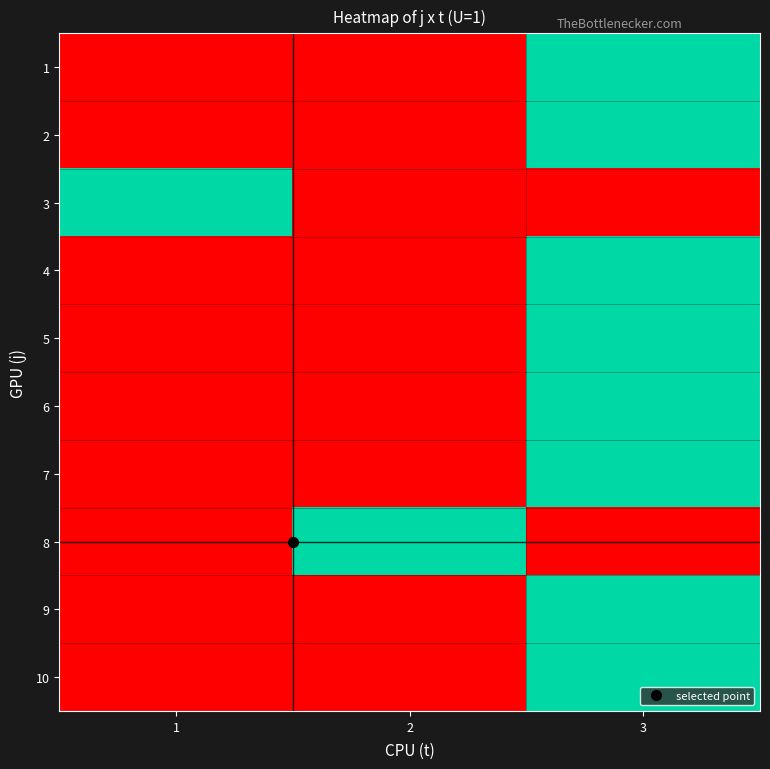

Reading left to right, transcribe all the data shown in this chart.

1: 1=0	2=0	3=1
2: 1=0	2=0	3=1
3: 1=1	2=0	3=0
4: 1=0	2=0	3=1
5: 1=0	2=0	3=1
6: 1=0	2=0	3=1
7: 1=0	2=0	3=1
8: 1=0	2=1	3=0
9: 1=0	2=0	3=1
10: 1=0	2=0	3=1